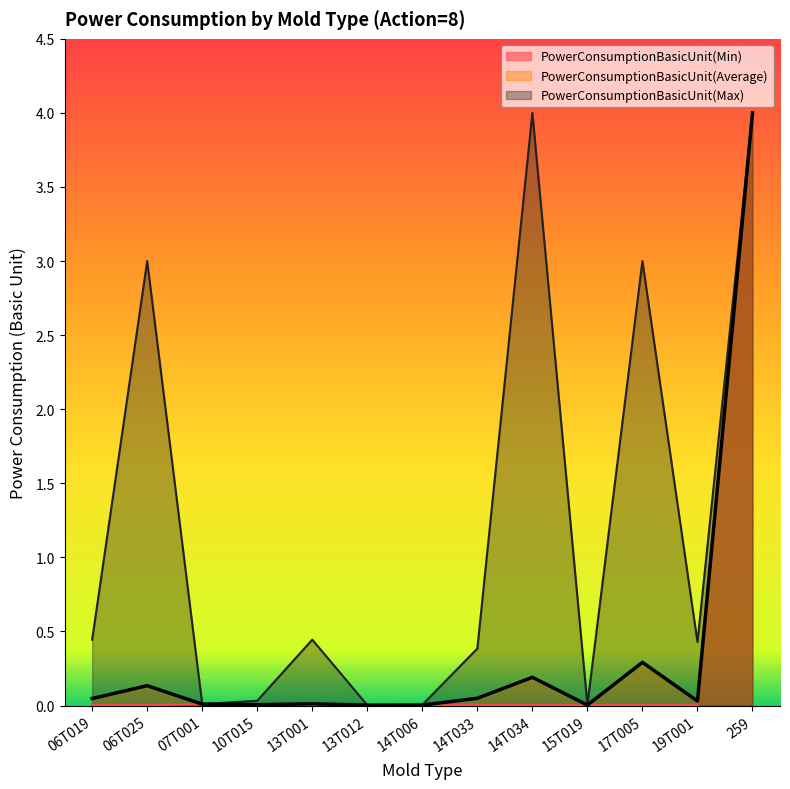

What is the sum of the PowerConsumptionBasicUnit(Max) values at 14T034 and 14T006?

4.0